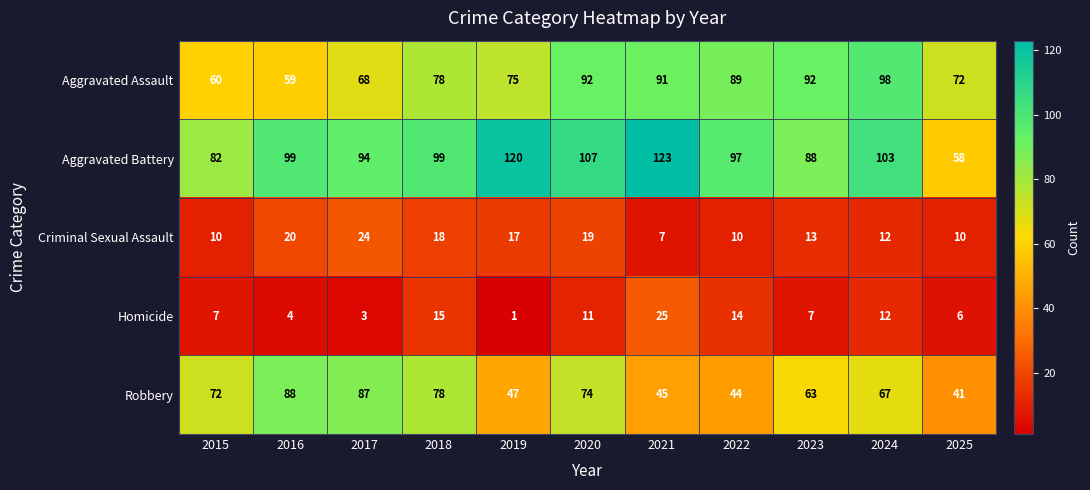

What is the difference between the maximum and minimum values in the Aggravated Battery series?

65